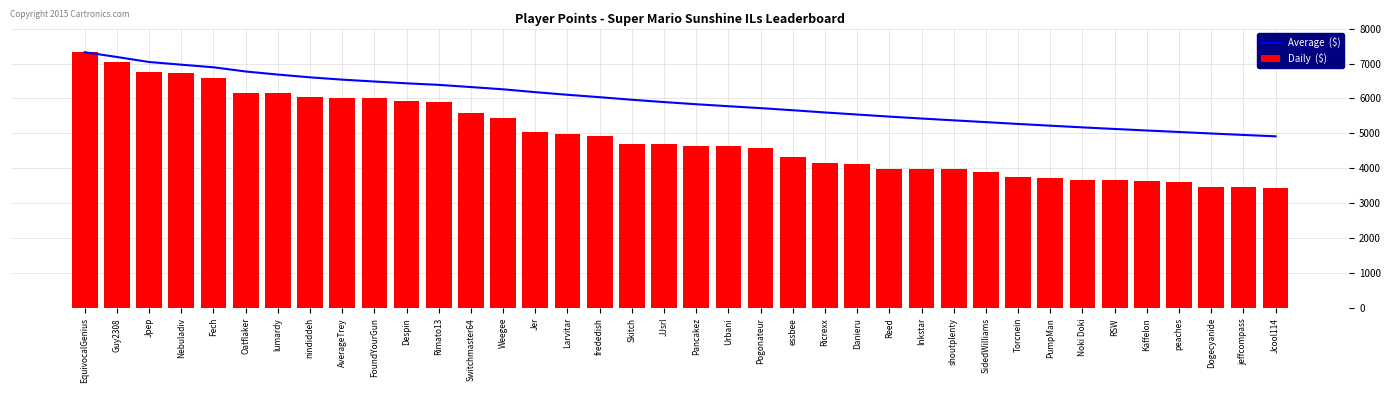

The value of Average  ($) at Danieru is 1536.2. True or false?

False